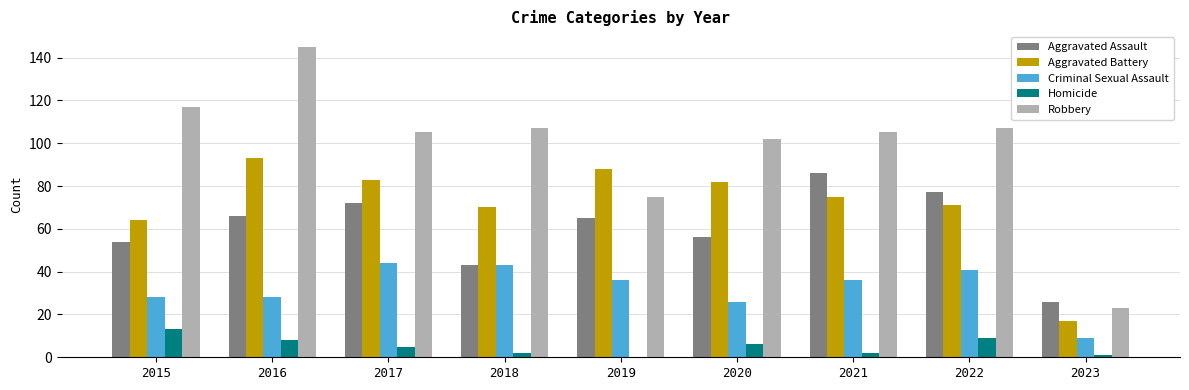

Read the Aggravated Assault value at 2015.

54